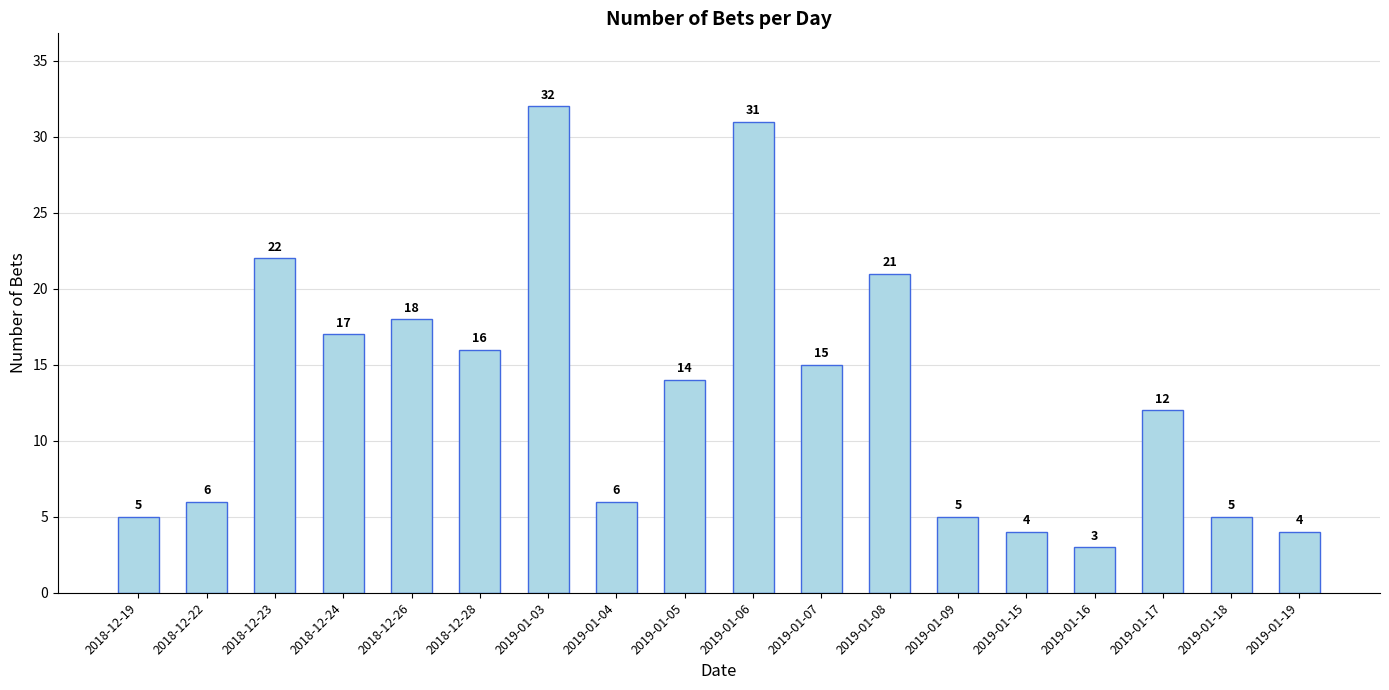

Is it true that the value at 2019-01-03 is 32?

True